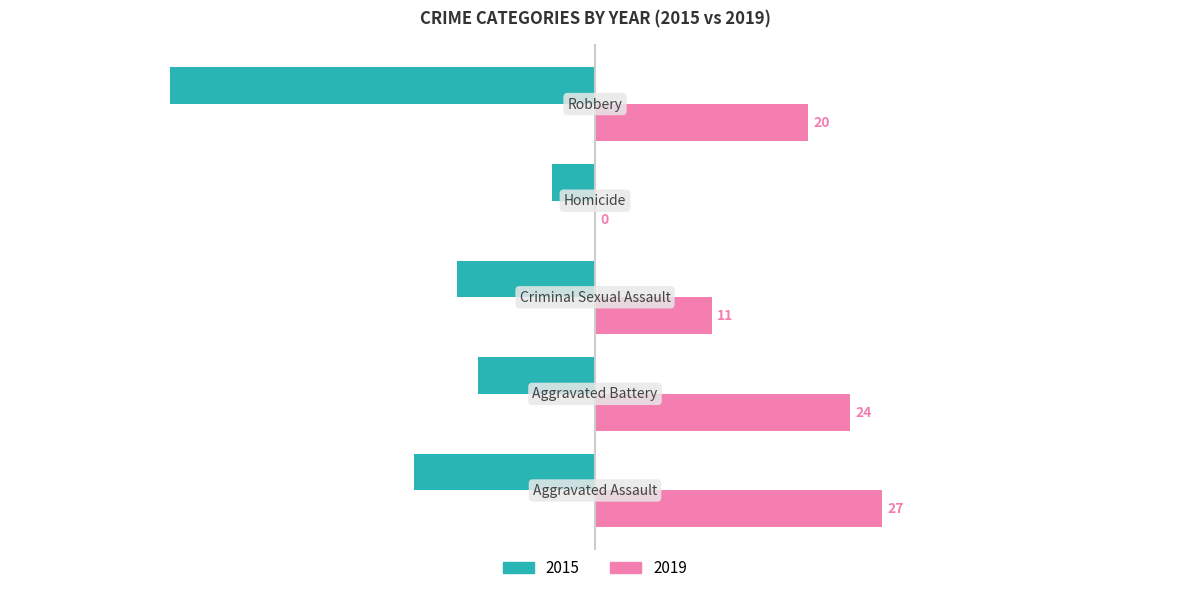

What is the sum of all 2015 values?

-85